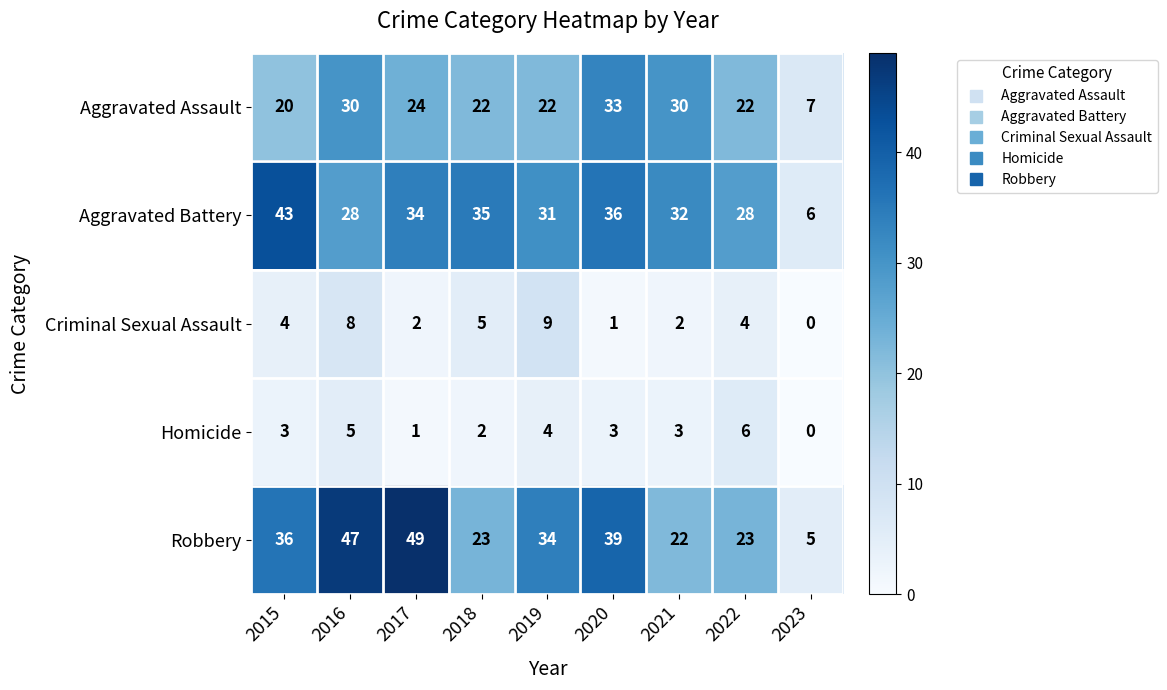

List the series in order of their peak value, highest first.

Robbery, Aggravated Battery, Aggravated Assault, Criminal Sexual Assault, Homicide